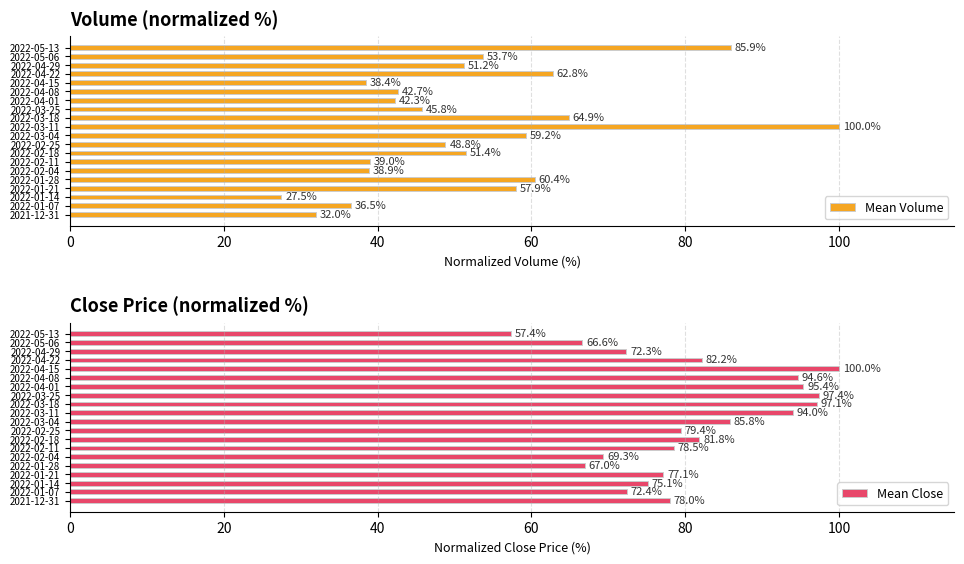

What is the lowest value of the Mean Volume series?

27.5